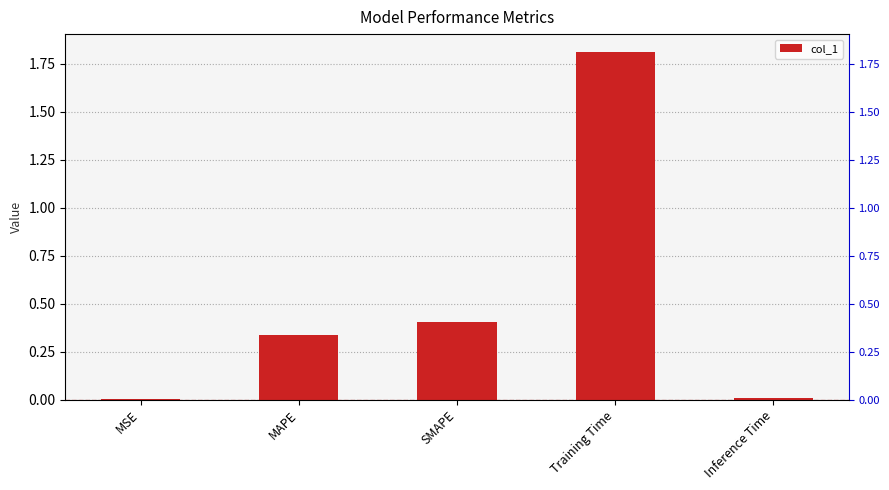

What is the difference between the maximum and minimum values?

1.8